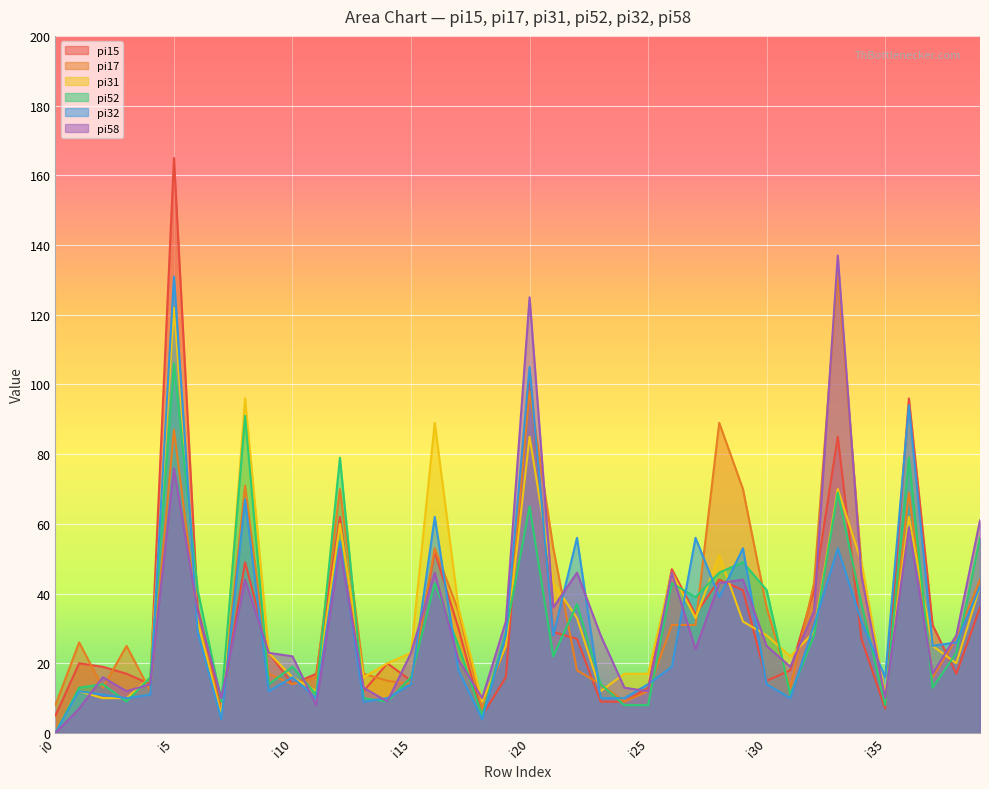

At which label is pi32 closest to 65?

i8